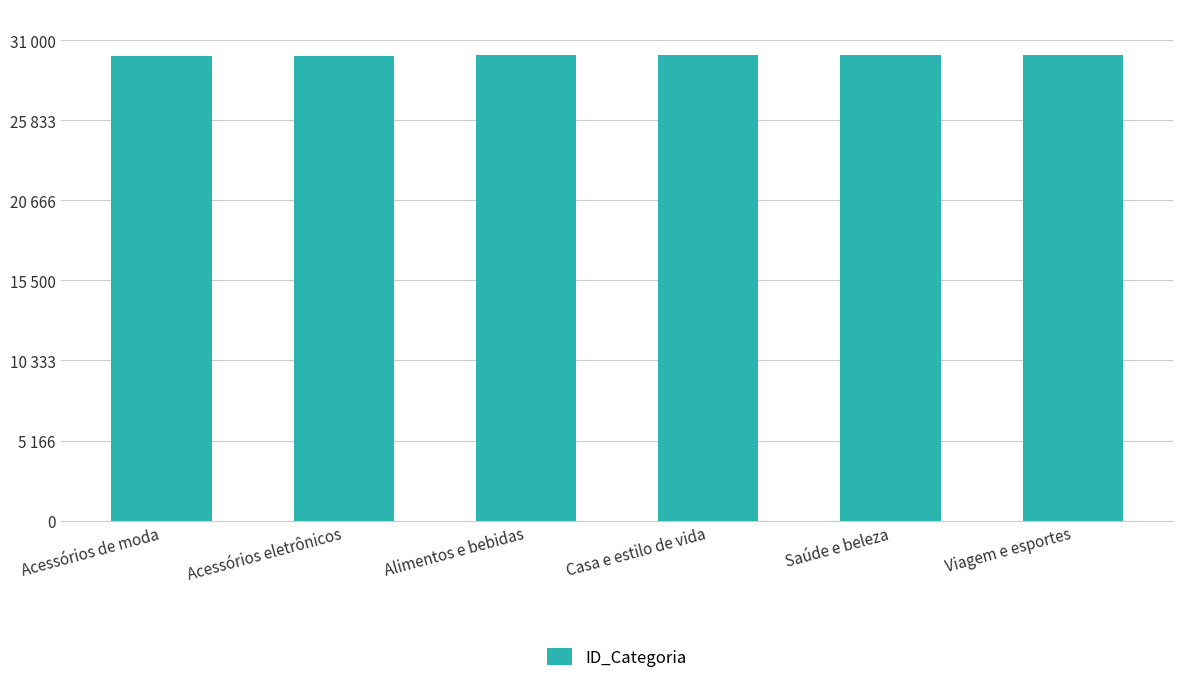

Is it true that the value at Acessórios de moda is 14284?

False